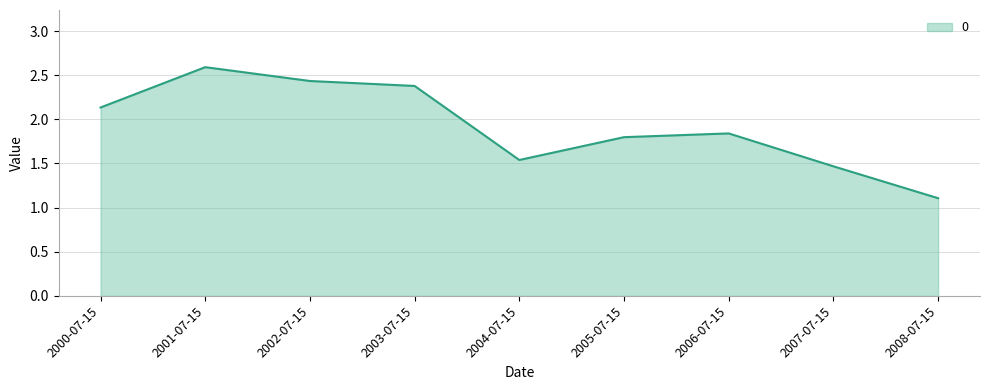

Which has a higher value, 2005-07-15 or 2008-07-15?

2005-07-15